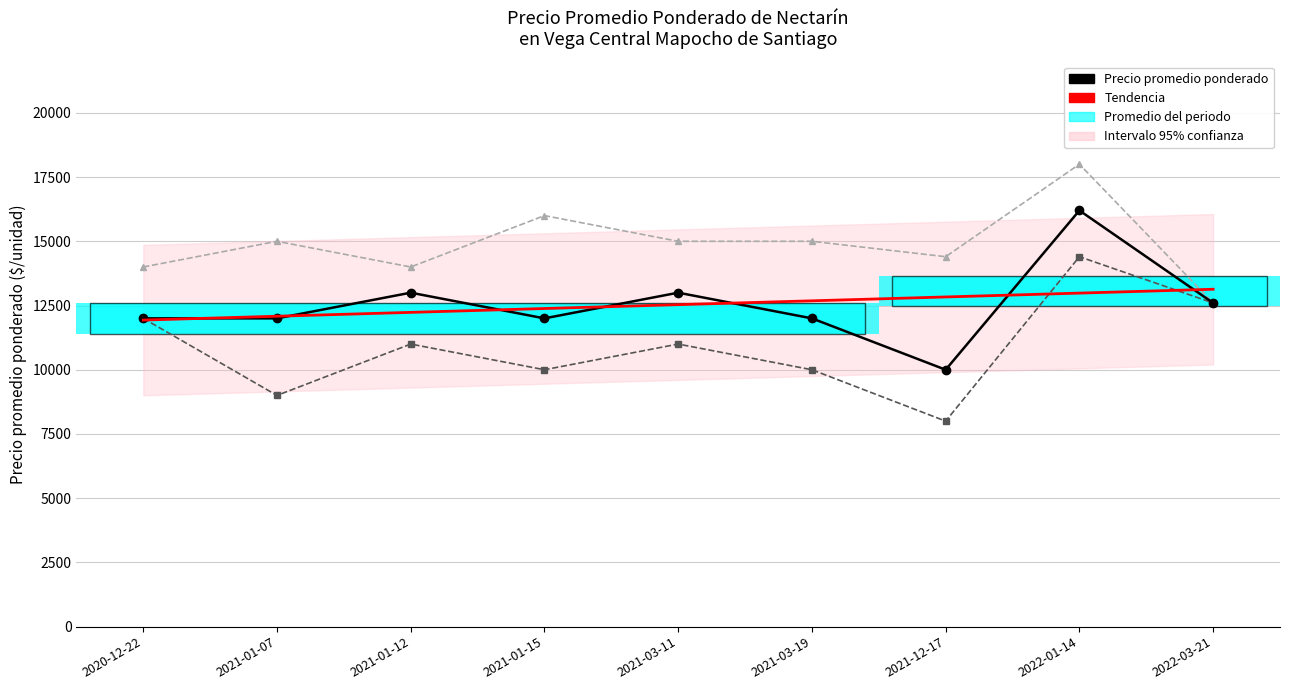

Reading left to right, extract all data points from this chart.

Precio promedio ponderado: 12000.0	12000.0	13000.0	12000.0	13000.0	12000.0	10000.0	16200.0	12600.0
Precio mínimo: 12000.0	9000.0	11000.0	10000.0	11000.0	10000.0	8000.0	14400.0	12600.0
Precio máximo: 14000.0	15000.0	14000.0	16000.0	15000.0	15000.0	14400.0	18000.0	12600.0
Tendencia: 11933.3	12083.3	12233.3	12383.3	12533.3	12683.3	12833.3	12983.3	13133.3